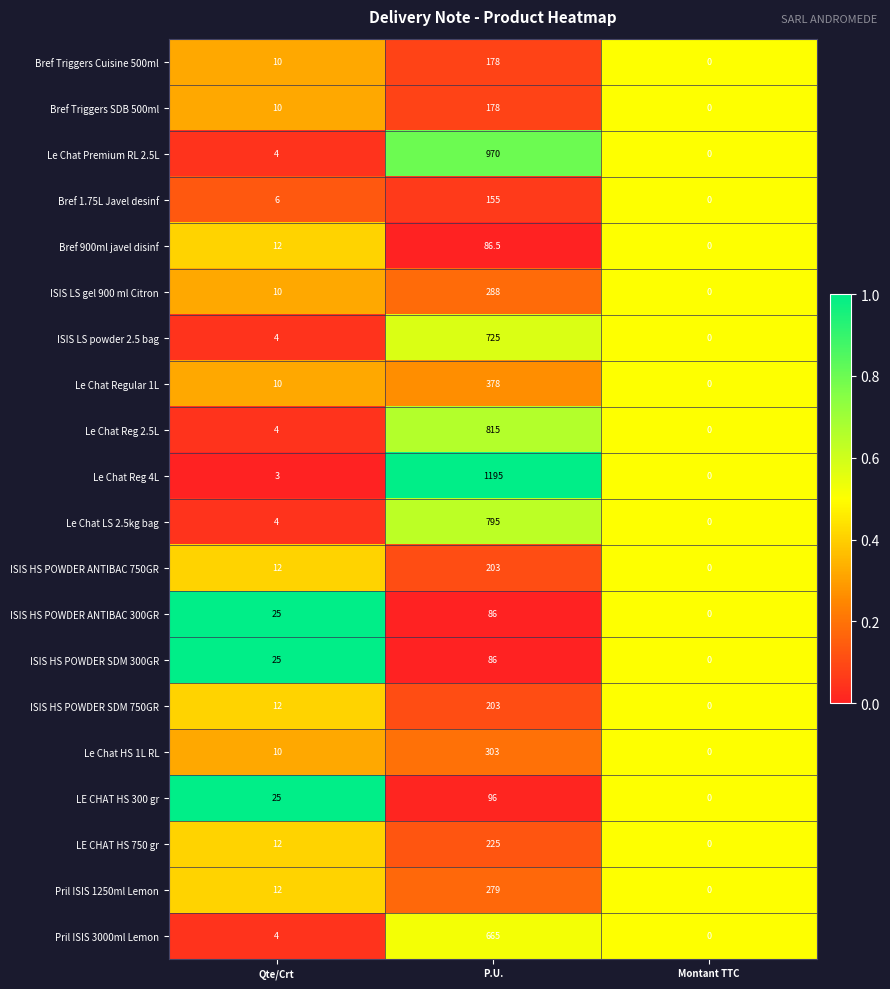

Rank the categories by ISIS LS gel 900 ml Citron value from lowest to highest.

Montant TTC, Qte/Crt, P.U.